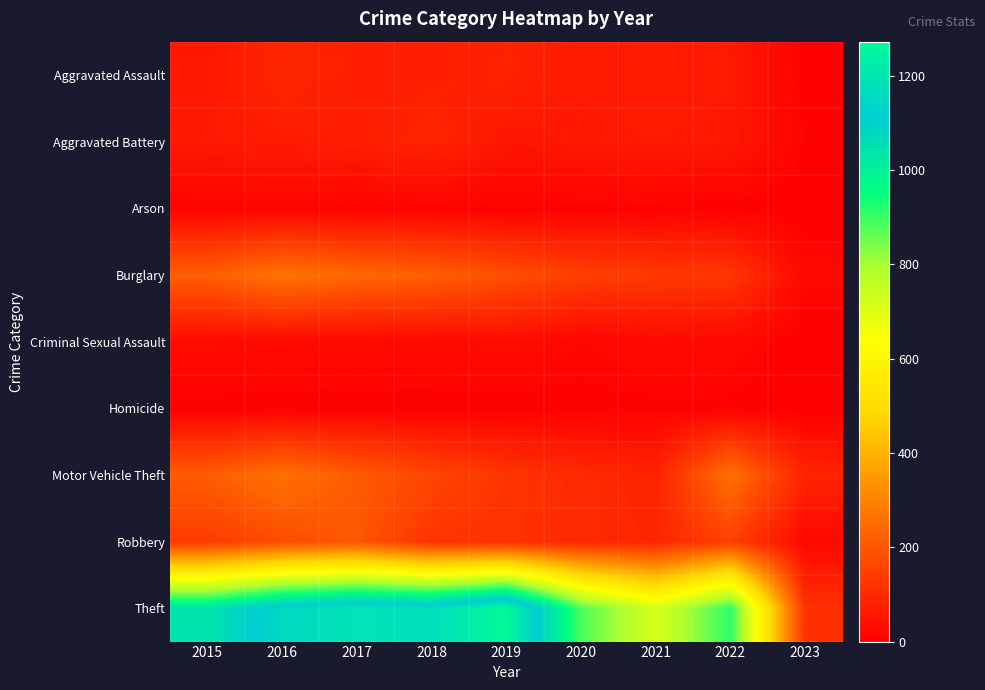

At which category is the sum across all series the highest?

2016